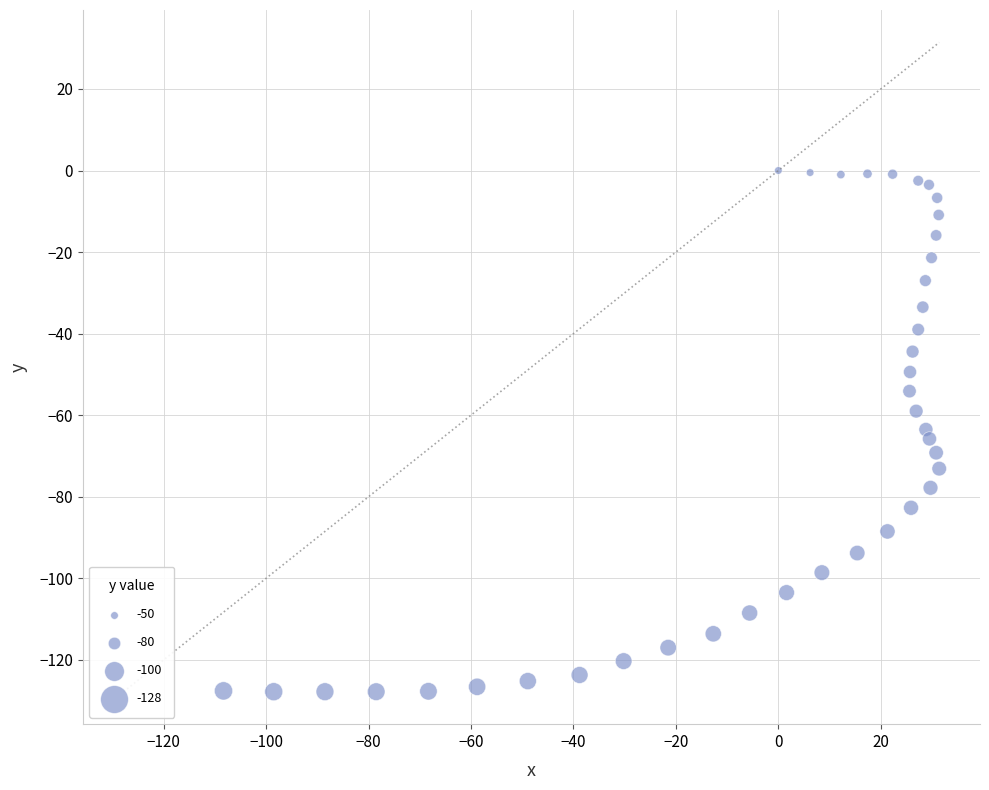

What is the range of X values (max minus min)?

139.7